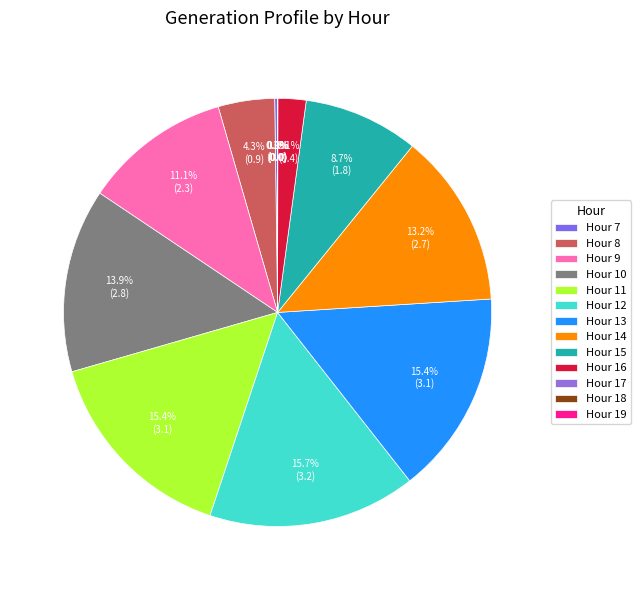

To the nearest percent, what is the difference between the largest and smallest slice percentages?

16%